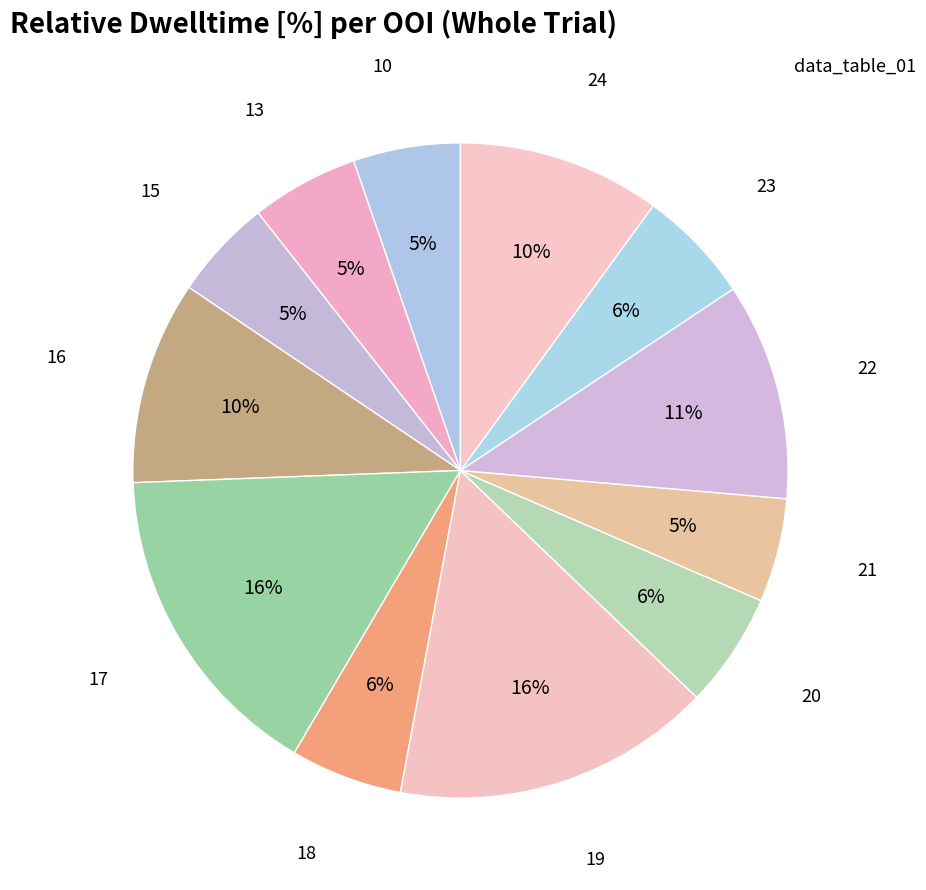

How many slices are in this pie chart?

12